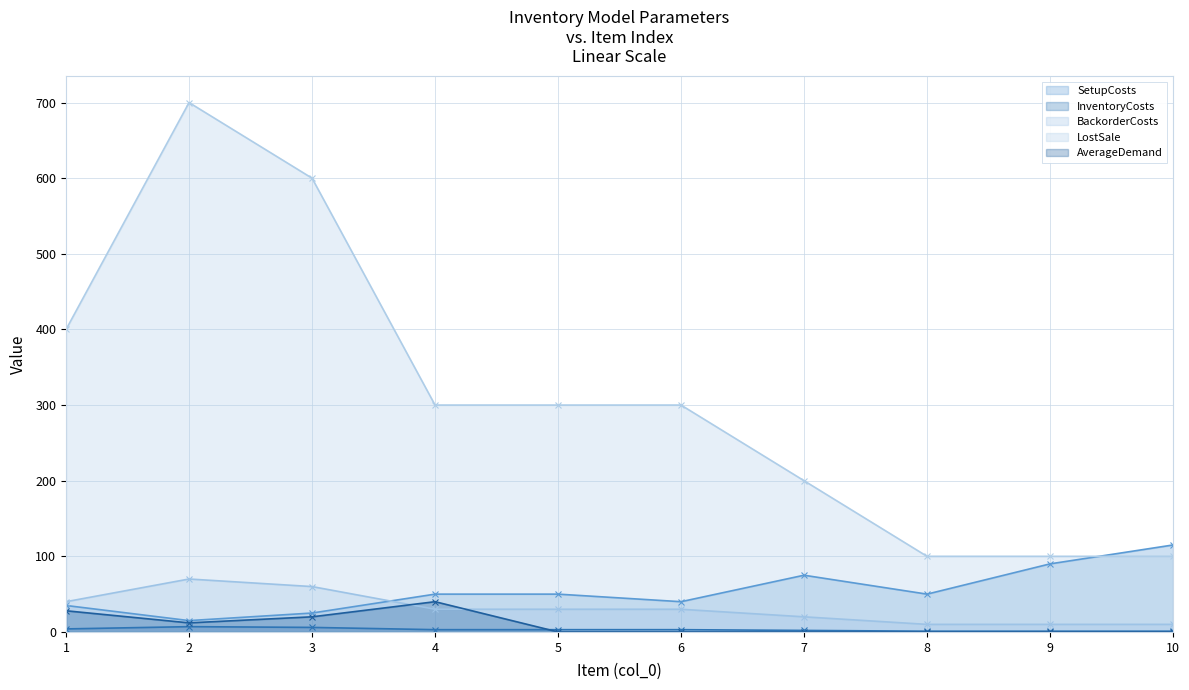

What is the difference between the SetupCosts values at 9 and 3?

65